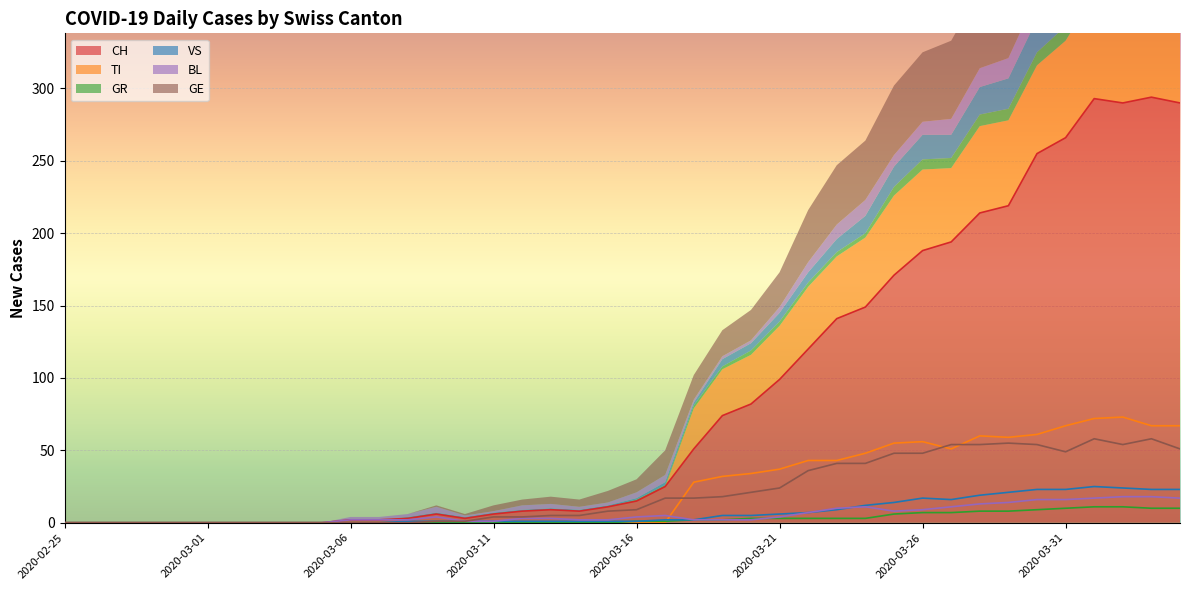

Between 2020-03-29 and 2020-03-21, which is larger?

2020-03-29